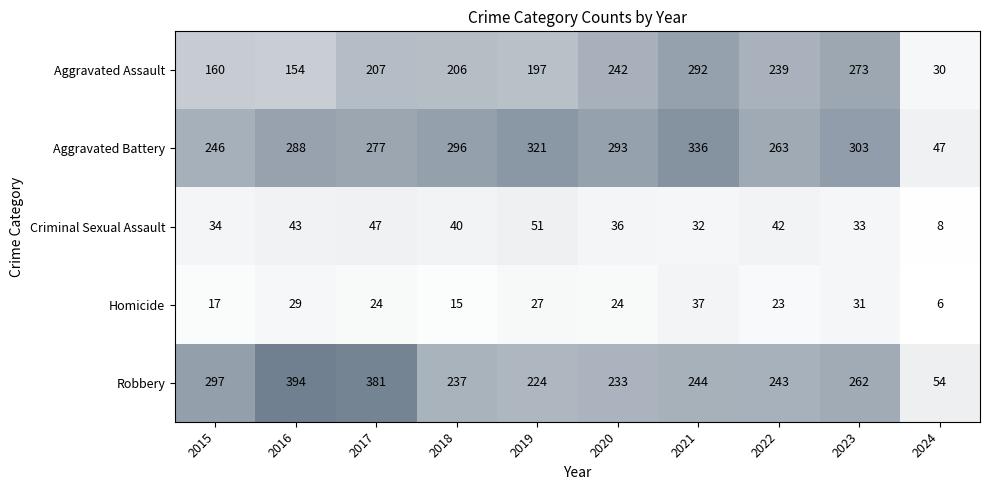

True or false: Robbery has a value of 341 at 2022.

False